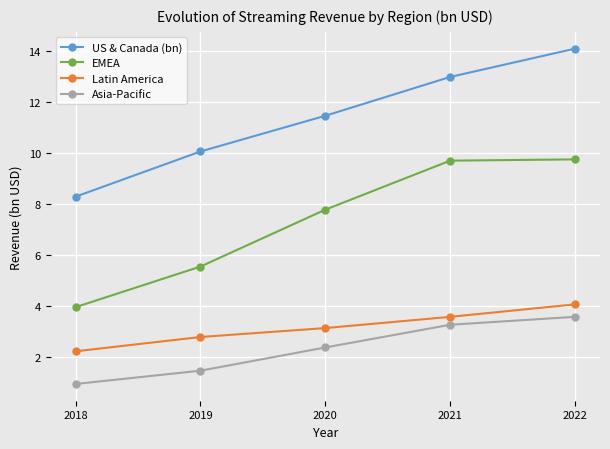

At 2018, list the series in order from largest to smallest.

US & Canada (bn), EMEA, Latin America, Asia-Pacific